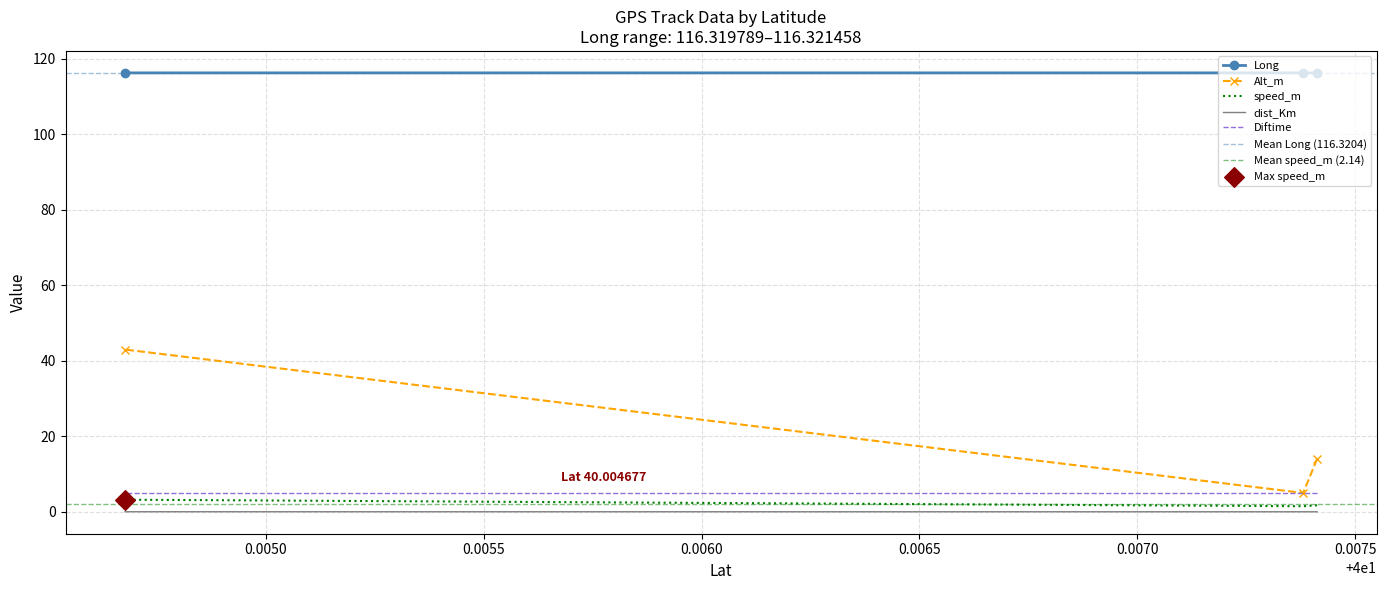

Which series contains the highest Y value?

Long